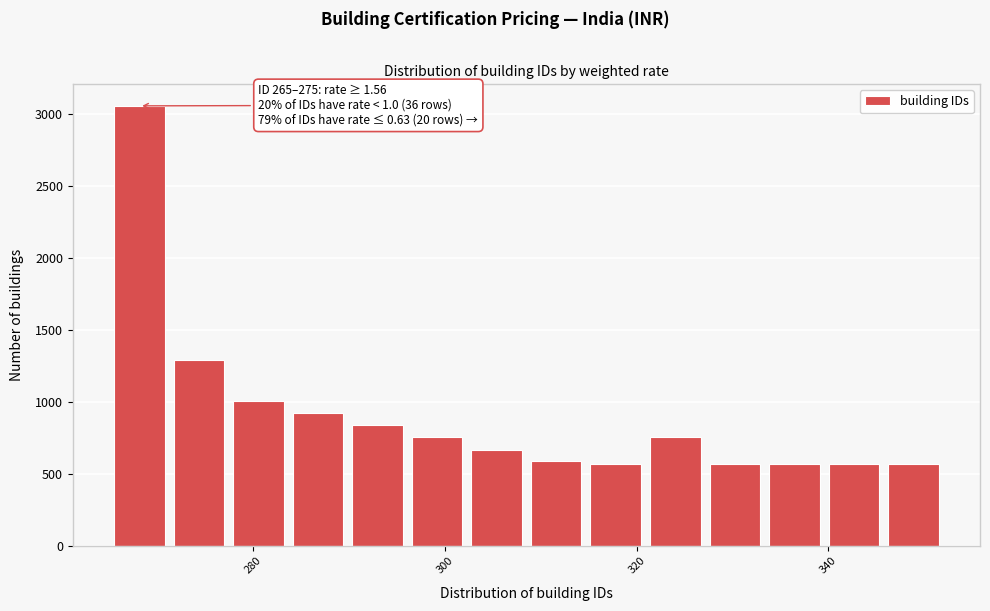

Read against the x-axis, roughly where is the centre of the tallest bar?

268